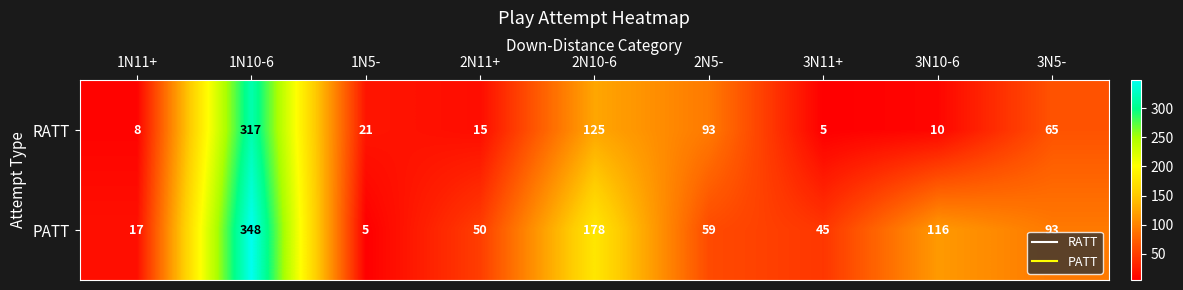

Is it true that RATT equals 221 at 2N10-6?

False